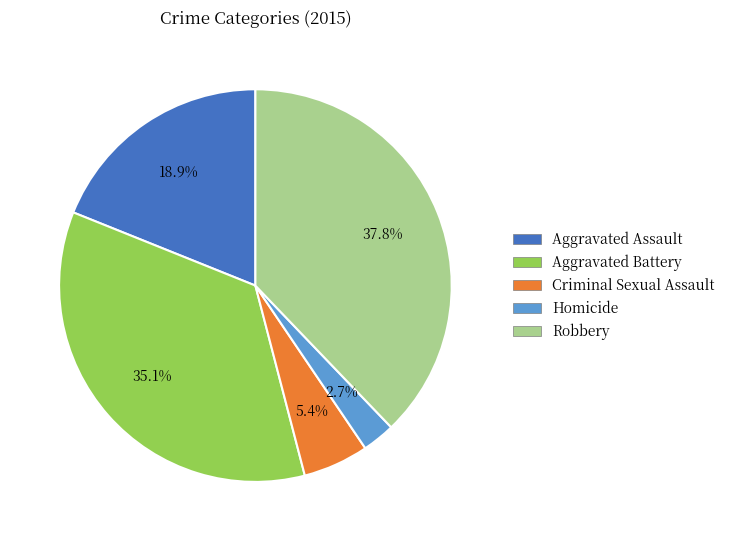

What is the total percentage of Aggravated Battery and Aggravated Assault?

54.1%